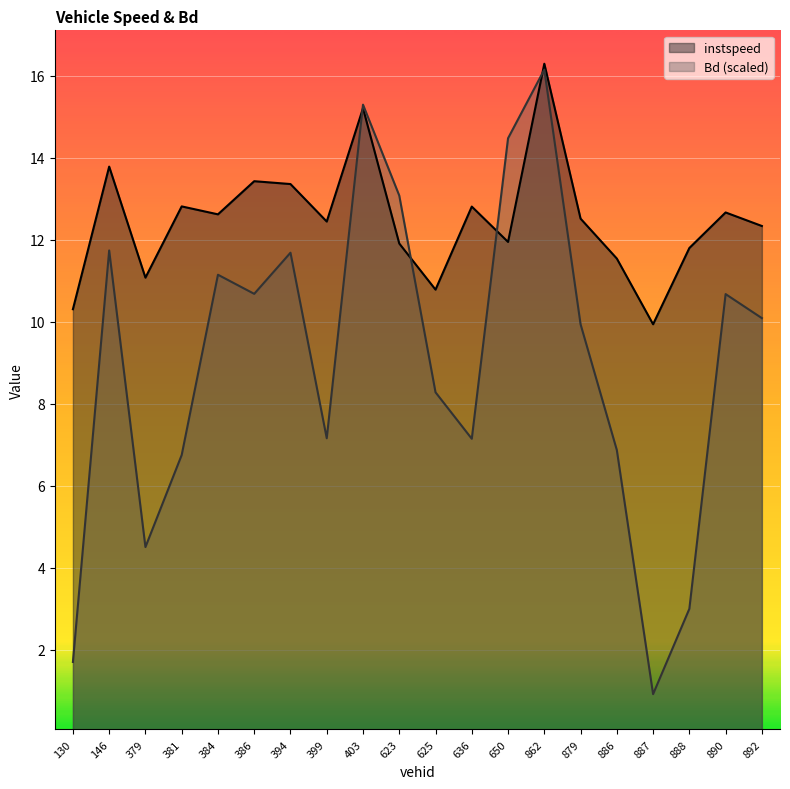

At which category is the sum across all series the highest?

862